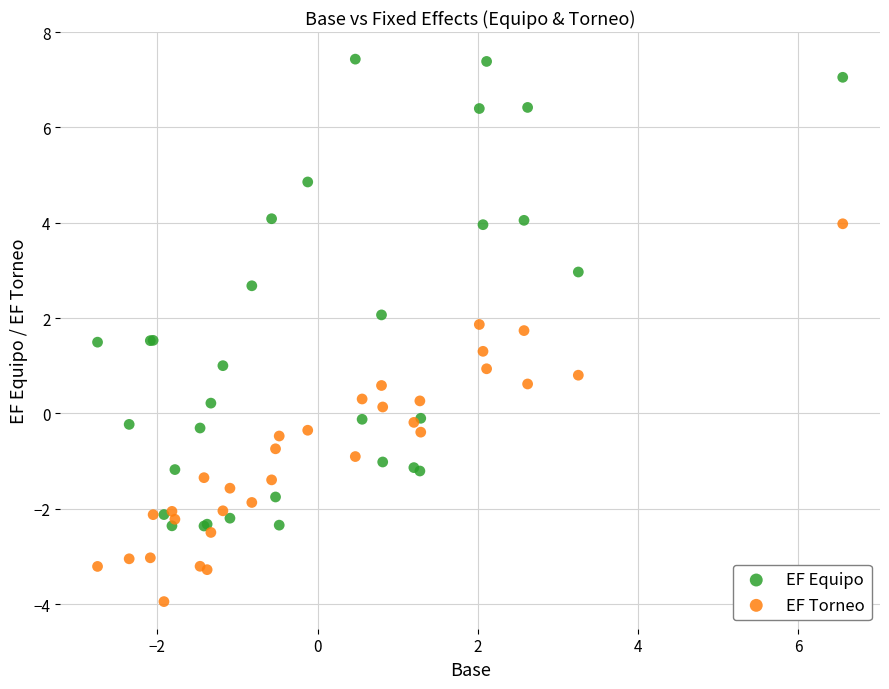

What are all the series names shown in the legend?

EF Equipo, EF Torneo